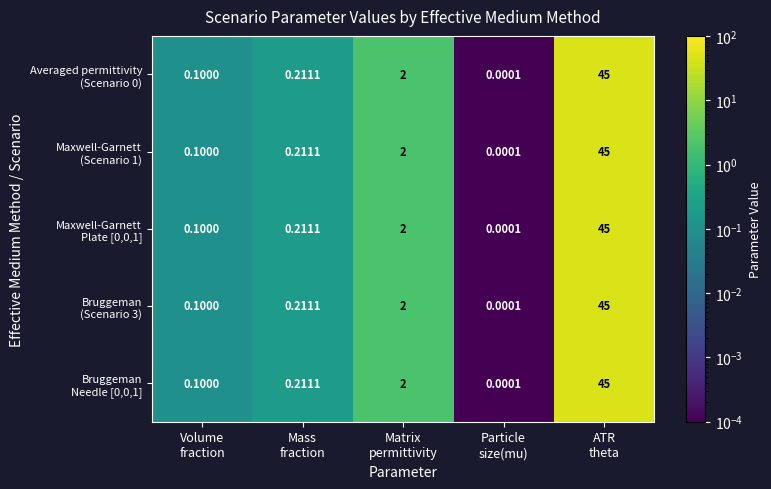

What is the maximum value shown in the chart?

45.0